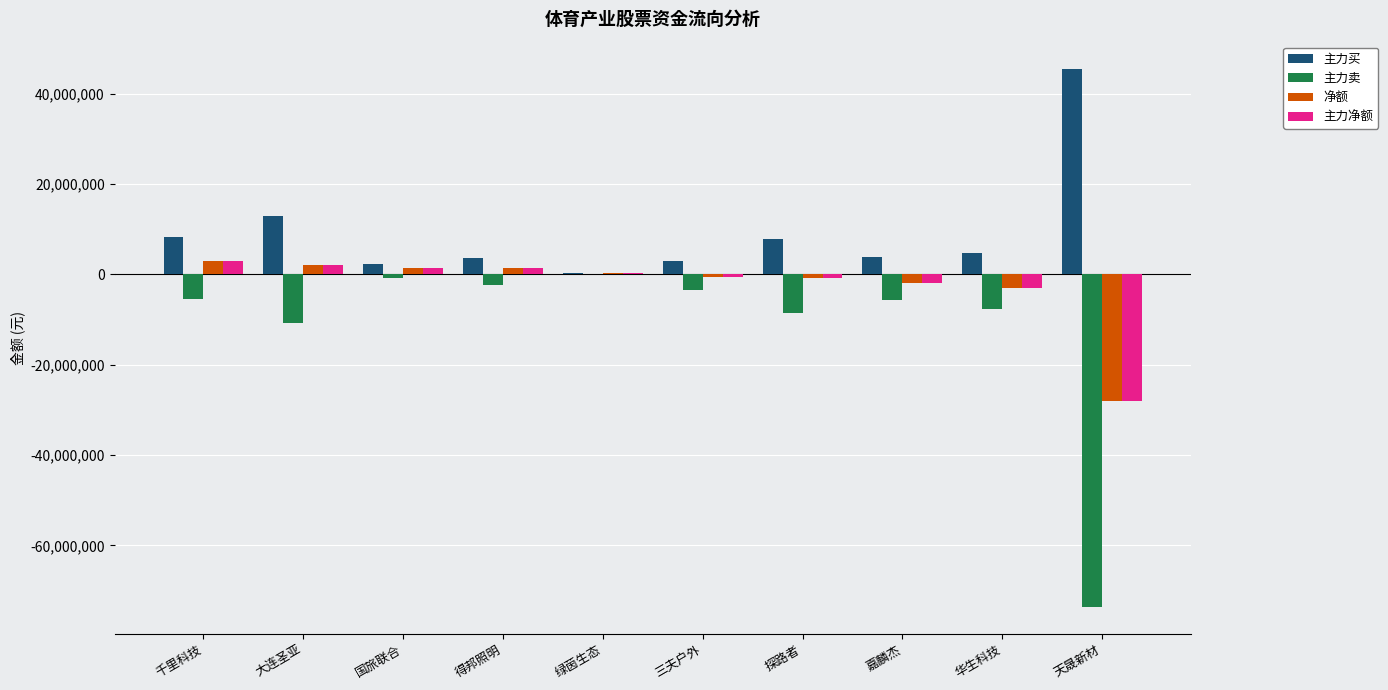

Is the value of 主力净额 at 探路者 greater than the value of 主力买 at 千里科技?

No